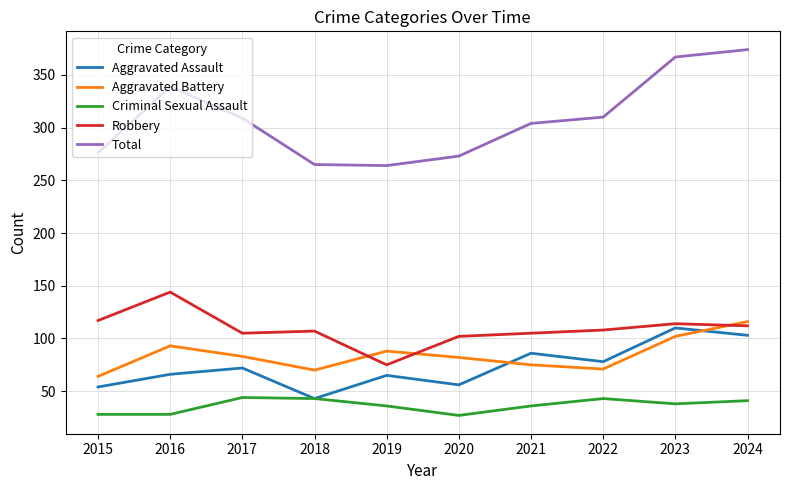

True or false: Robbery has more than 2 points higher than both neighbors.

True